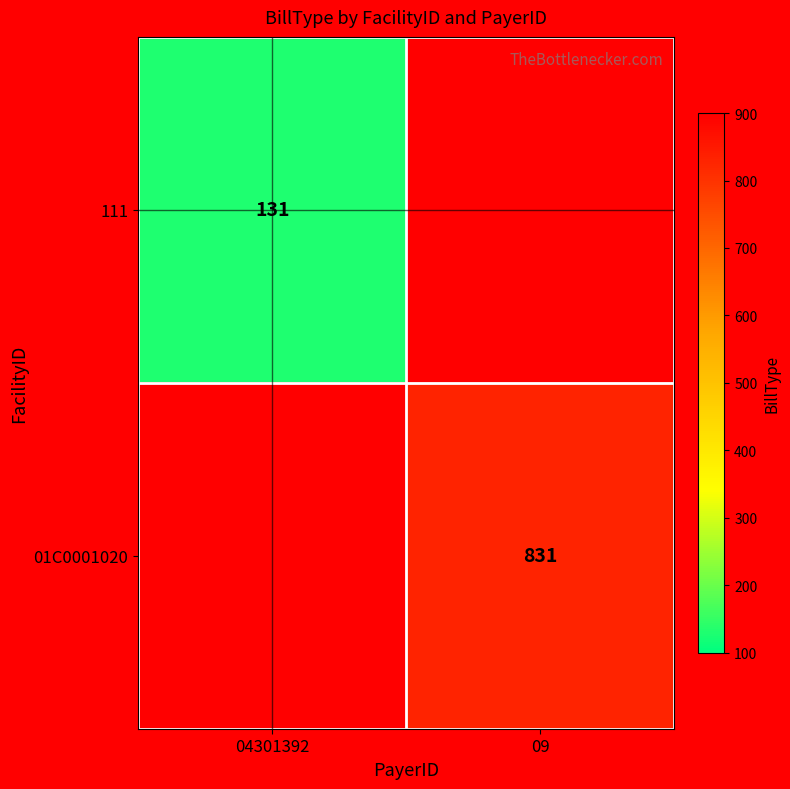

Is the value of 01C0001020 at 09 greater than the value of 111 at 04301392?

Yes